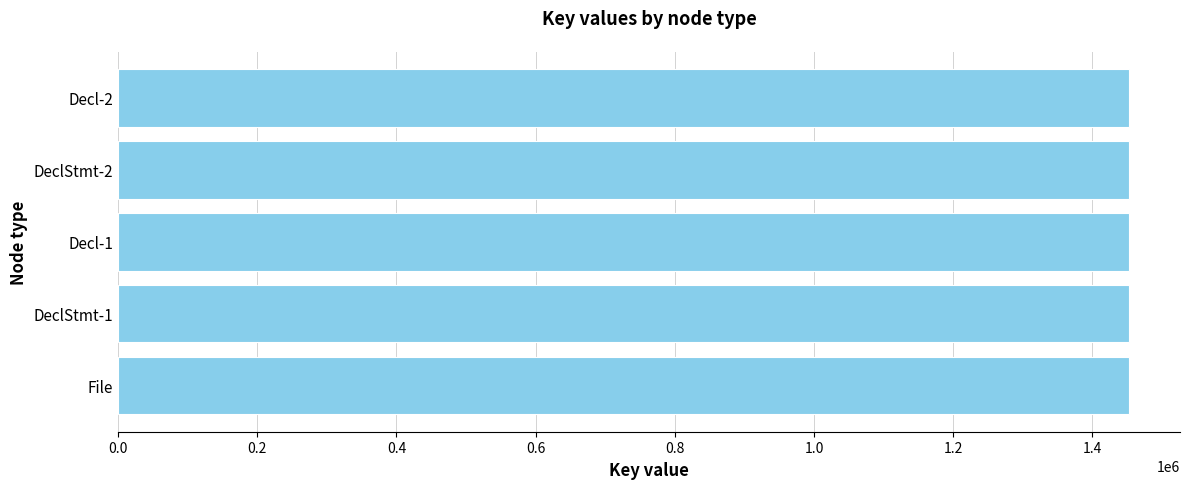

What is the smallest value displayed?

1453352